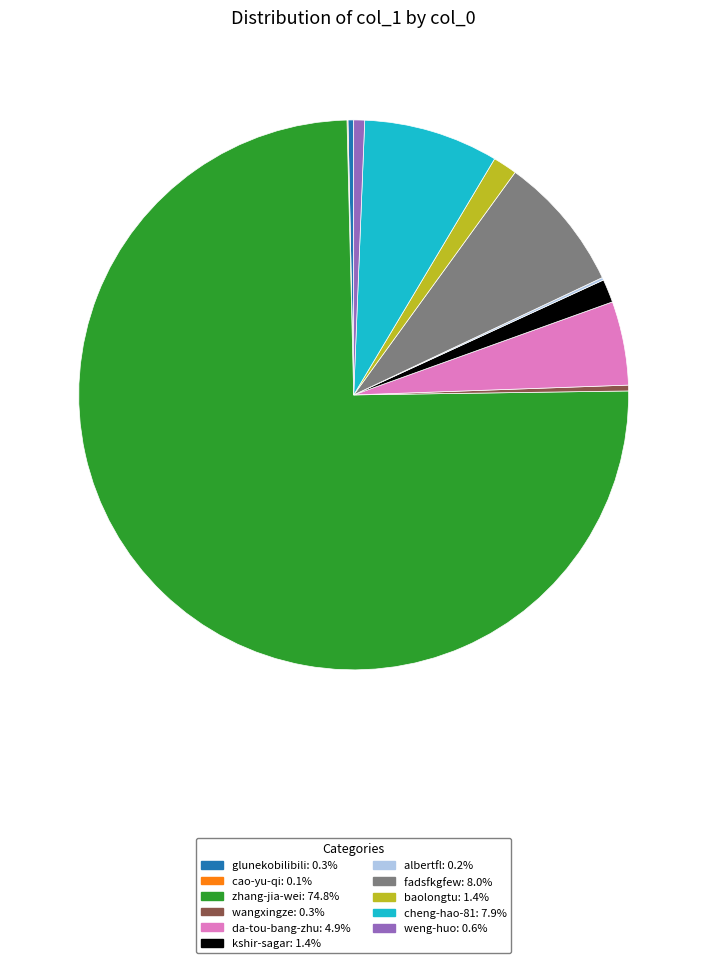

Is there any slice that represents more than half of the pie?

Yes